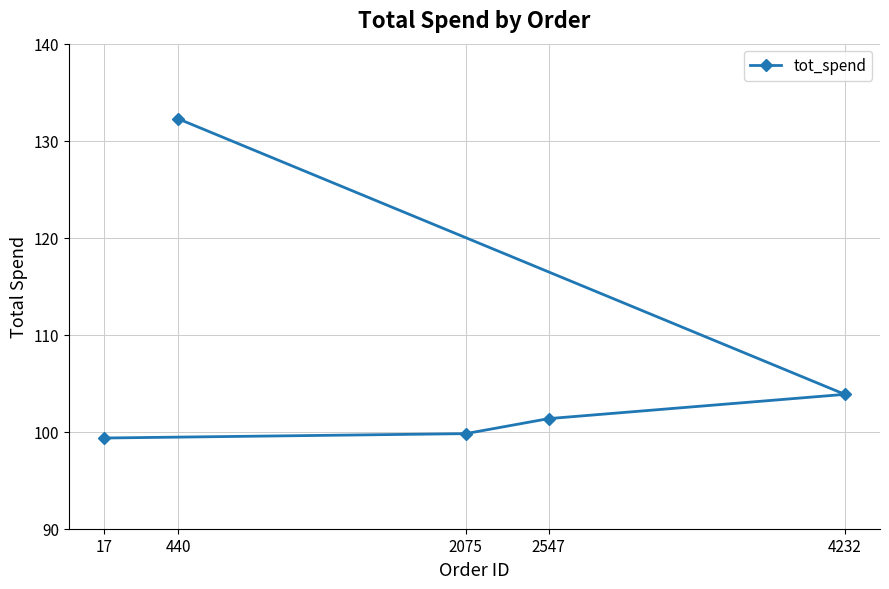

What is the greatest value displayed?

132.2